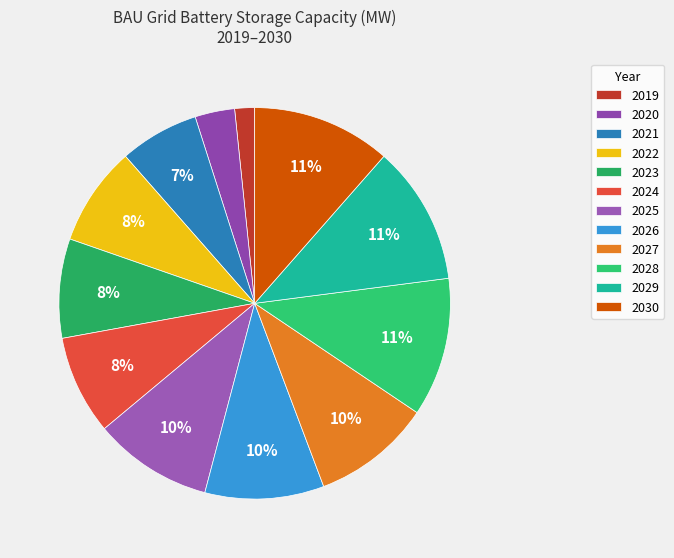

Does any single category account for the majority?

No